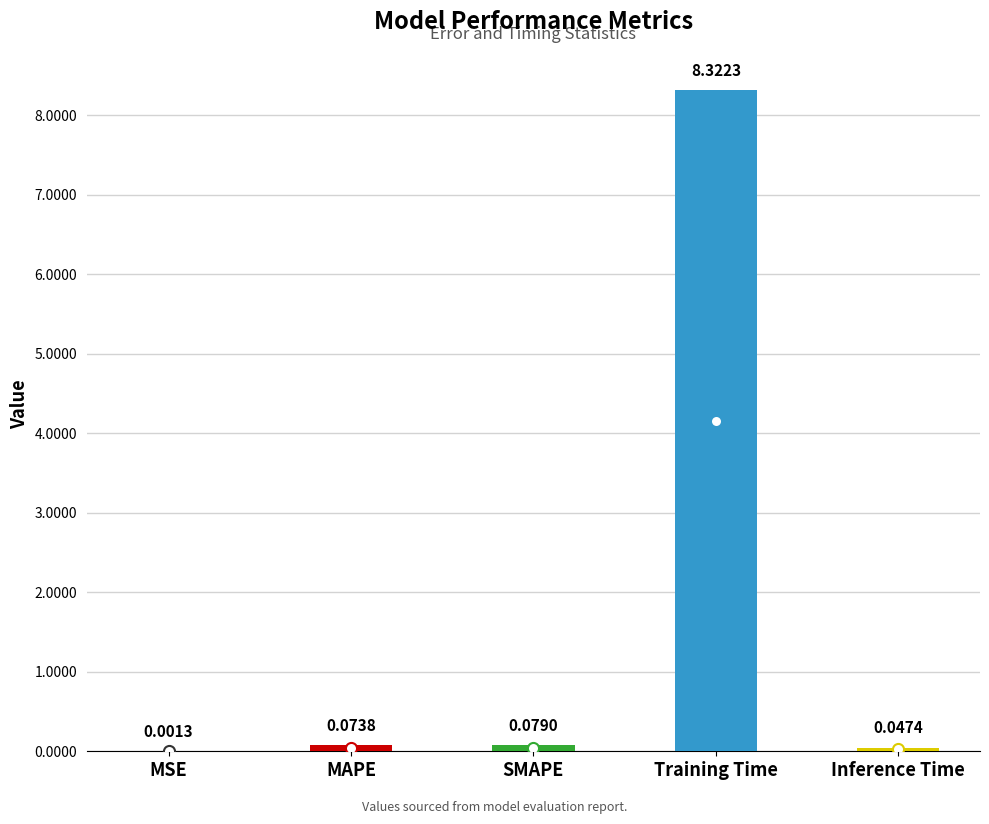

What is the sum of all values?

8.5